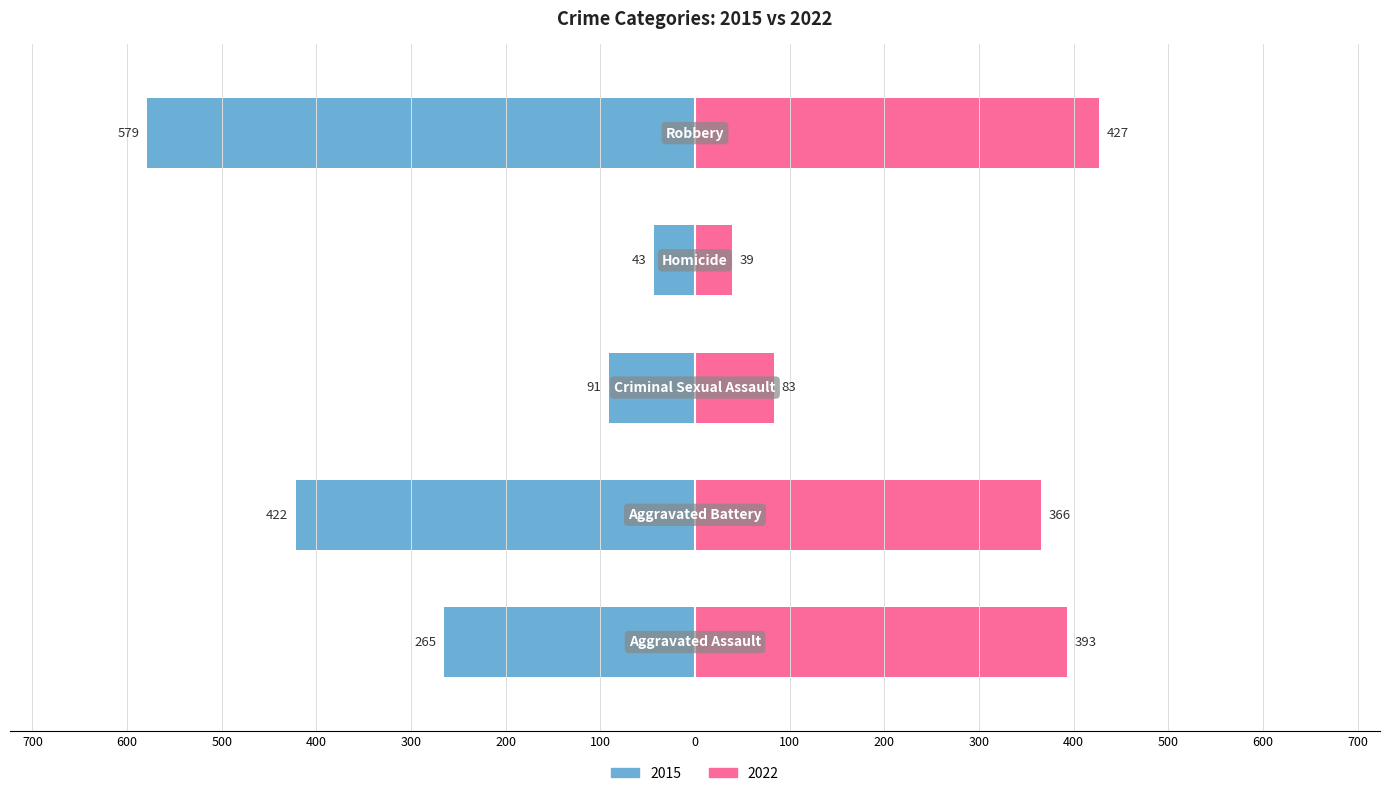

What are all the series names shown in the legend?

2015, 2022